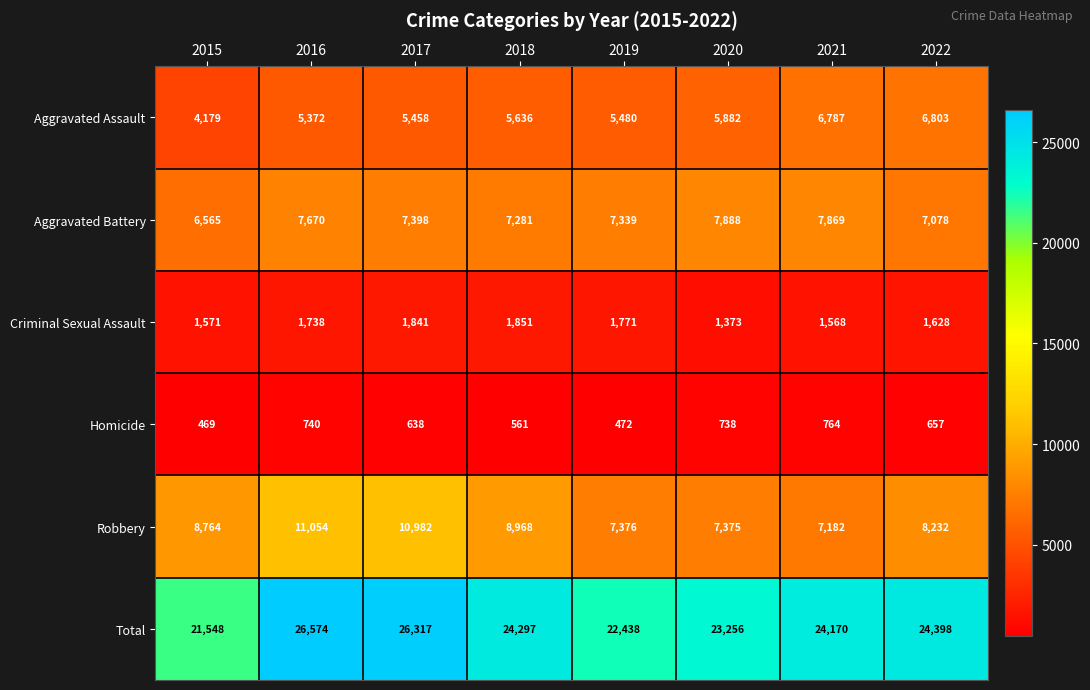

Which series has the widest spread of values?

Total